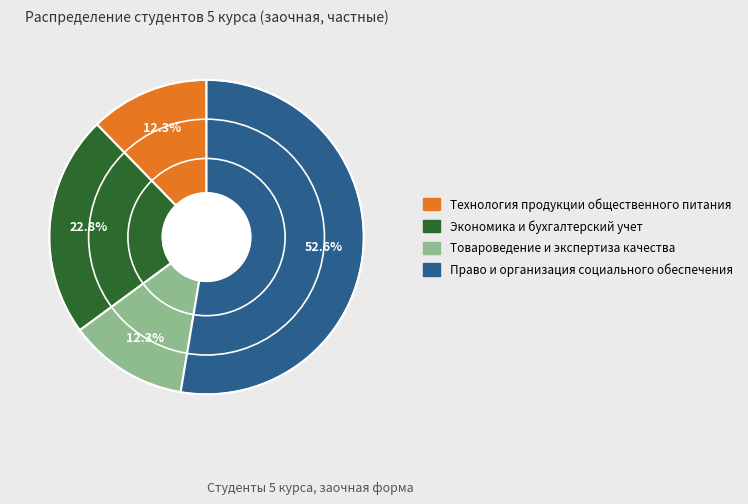

True or false: Товароведение и экспертиза качества accounts for 12% of the total.

True